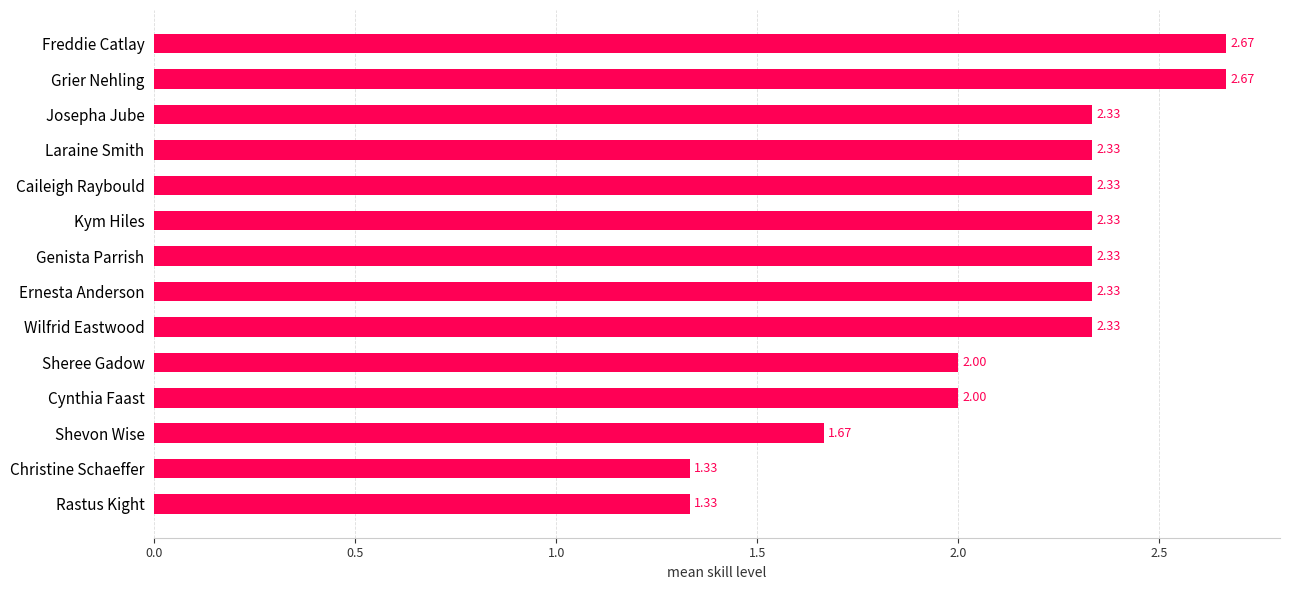

Approximately how many times larger is the value at Kym Hiles compared to Shevon Wise?

1.4